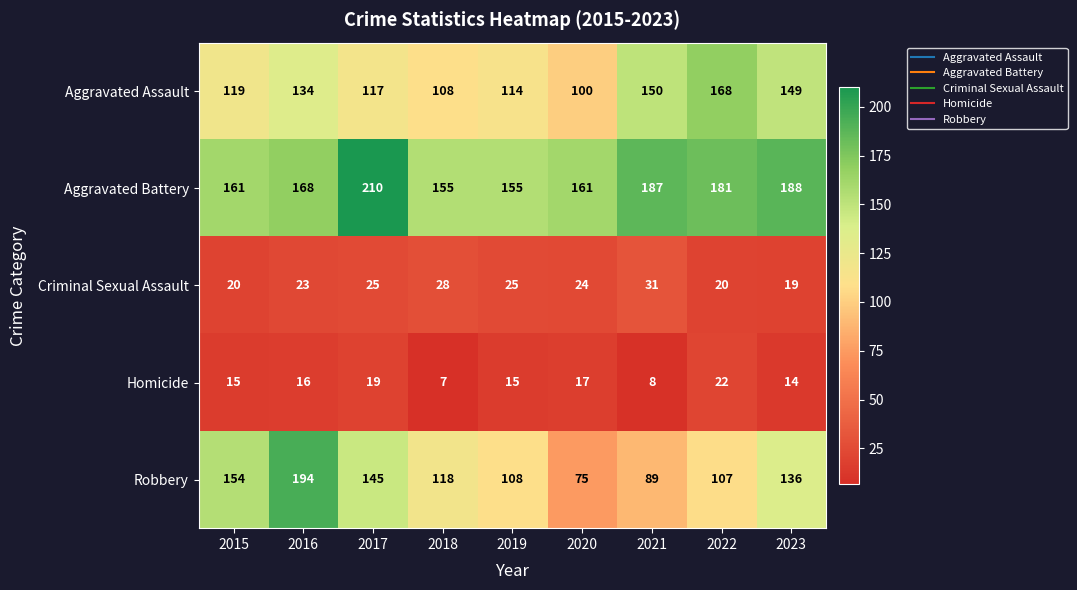

Count the number of data series in this chart.

5